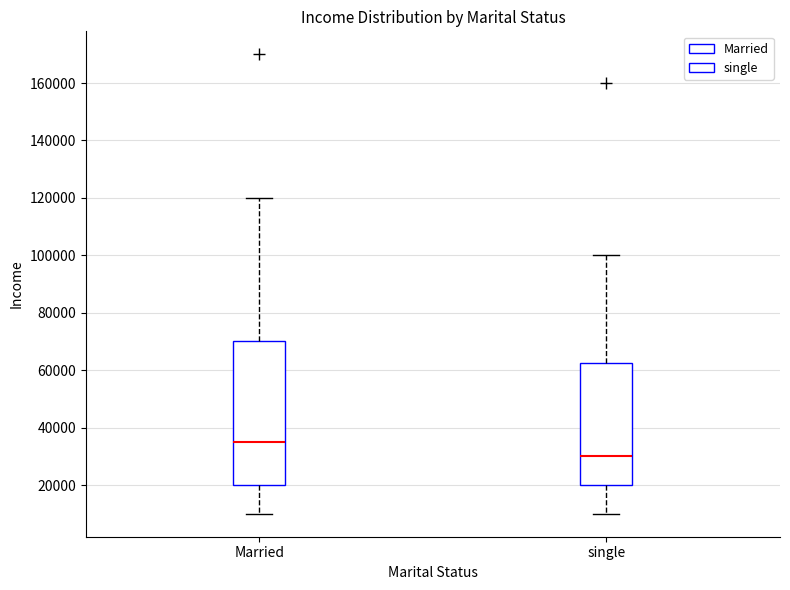

Which box's median line is the highest?

Married